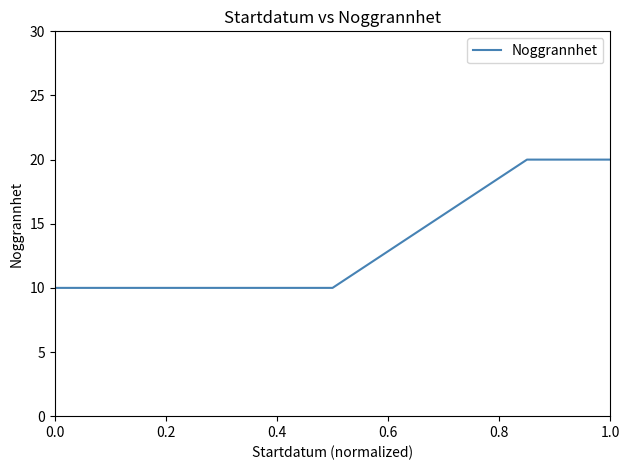

What is the sum of all values?

100